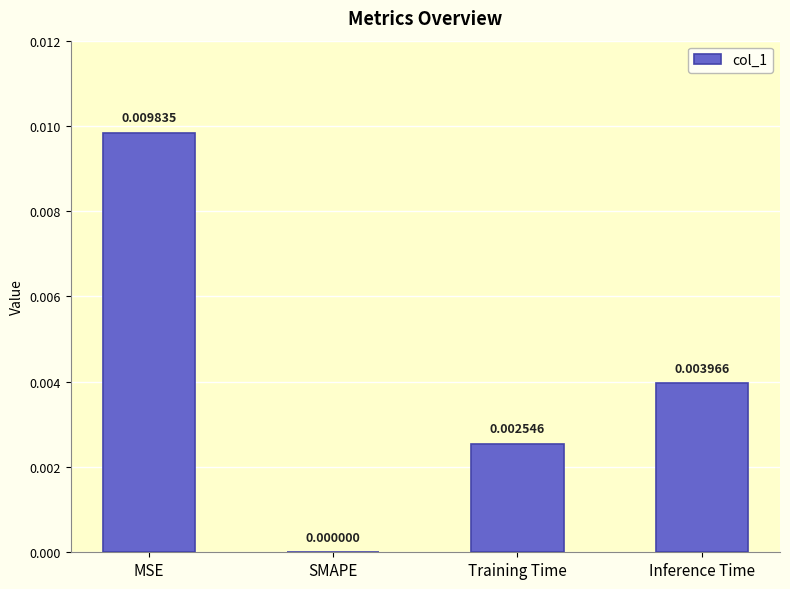

Are the bars horizontal?

No